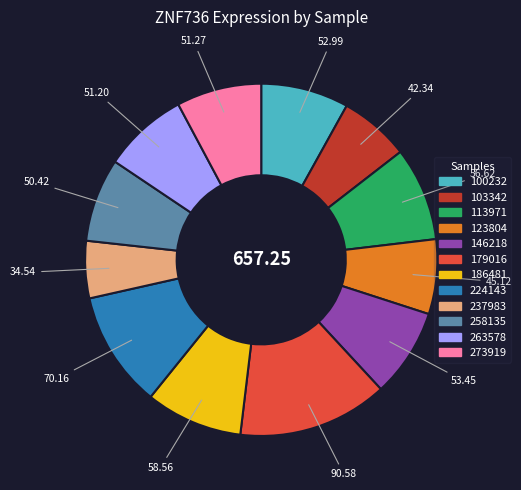

Is 100232 the majority of the pie?

No